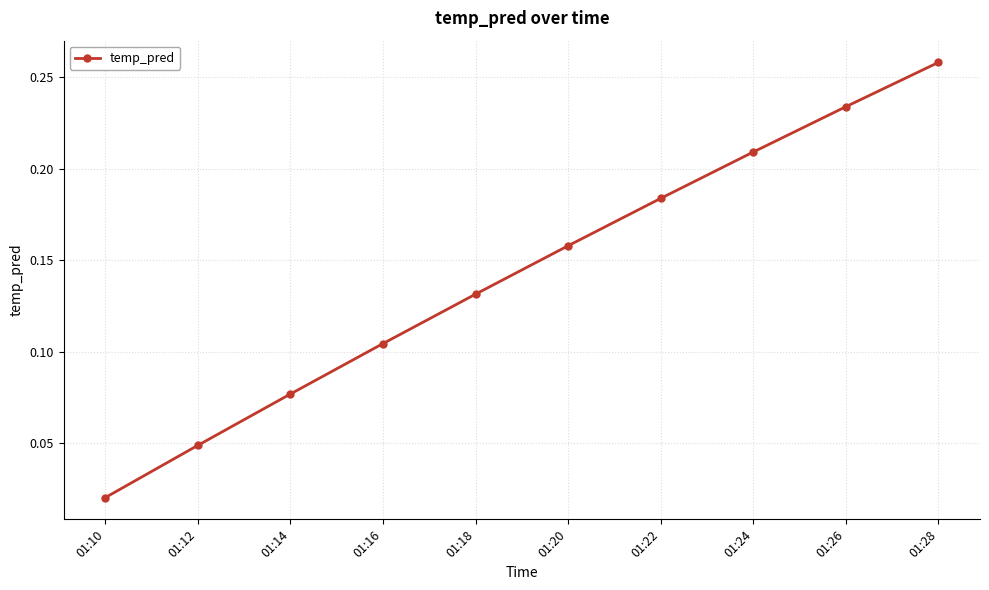

At which category does the chart reach its minimum across all series?

01:10